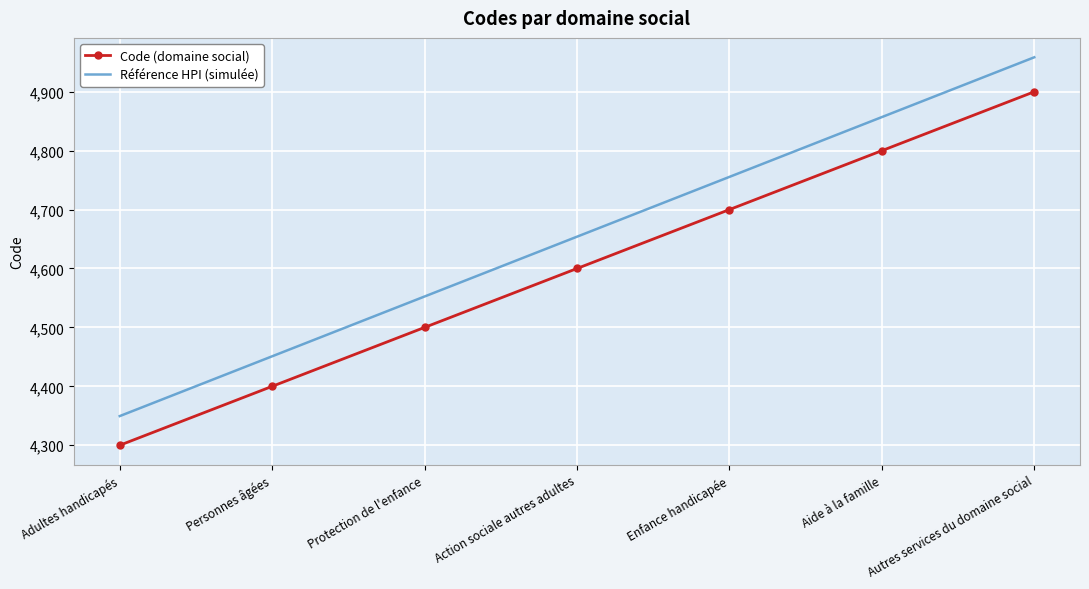

Is it true that Référence HPI (simulée) equals 4552.5 at Protection de l'enfance?

True